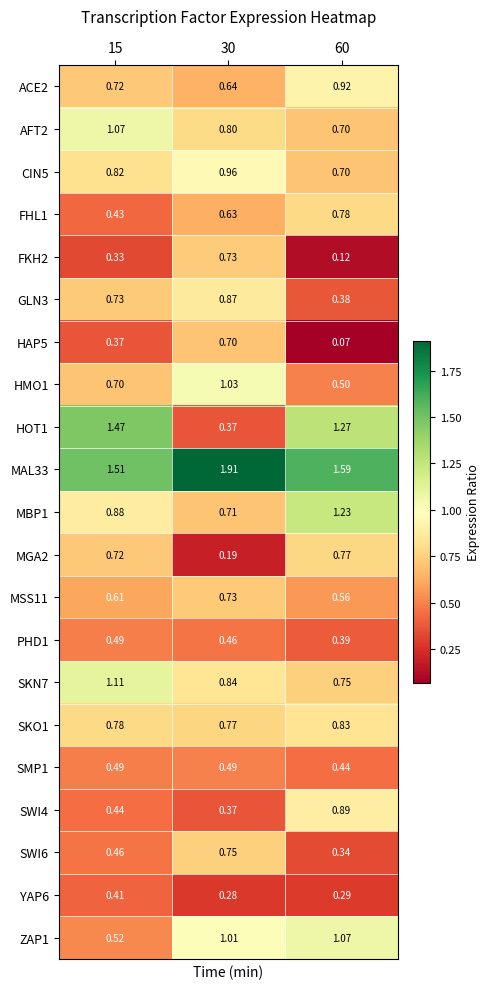

Is the value of ZAP1 at 30 greater than the value of MAL33 at 30?

No